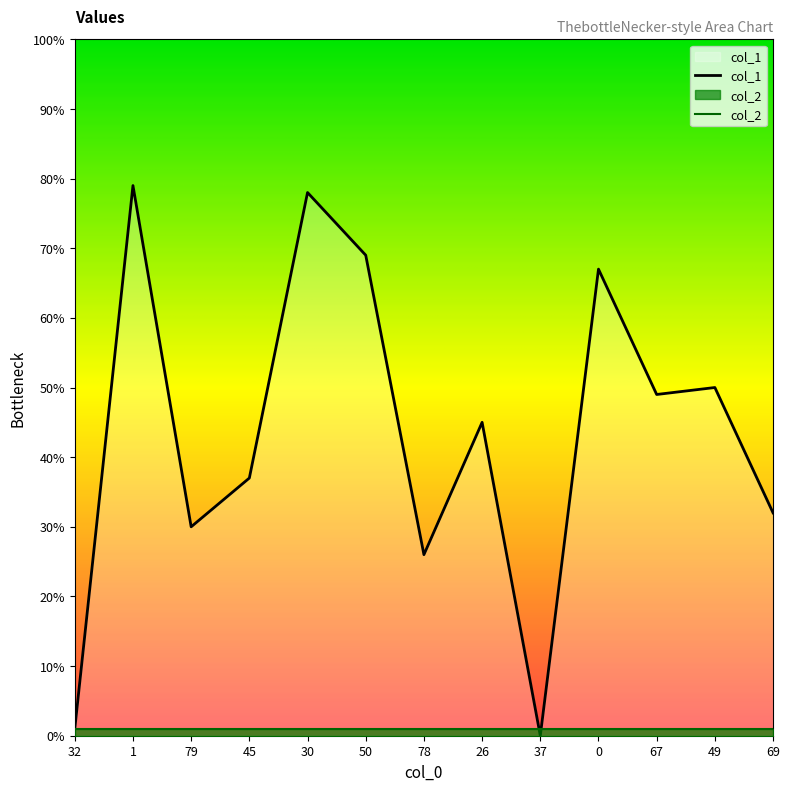

Reading right to left, what are all the values shown in this chart?

69=32	49=50	67=49	0=67	37=0	26=45	78=26	50=69	30=78	45=37	79=30	1=79	32=1